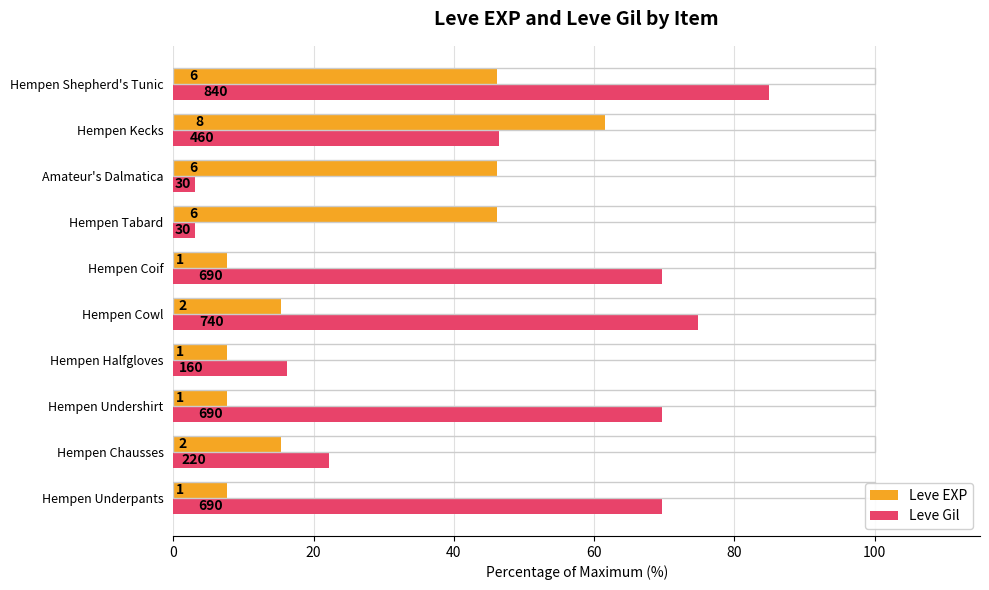

What are all the series names shown in the legend?

Leve EXP, Leve Gil